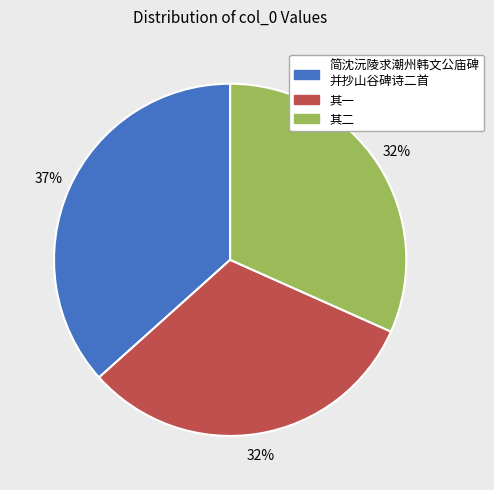

How many slices are in this pie chart?

3